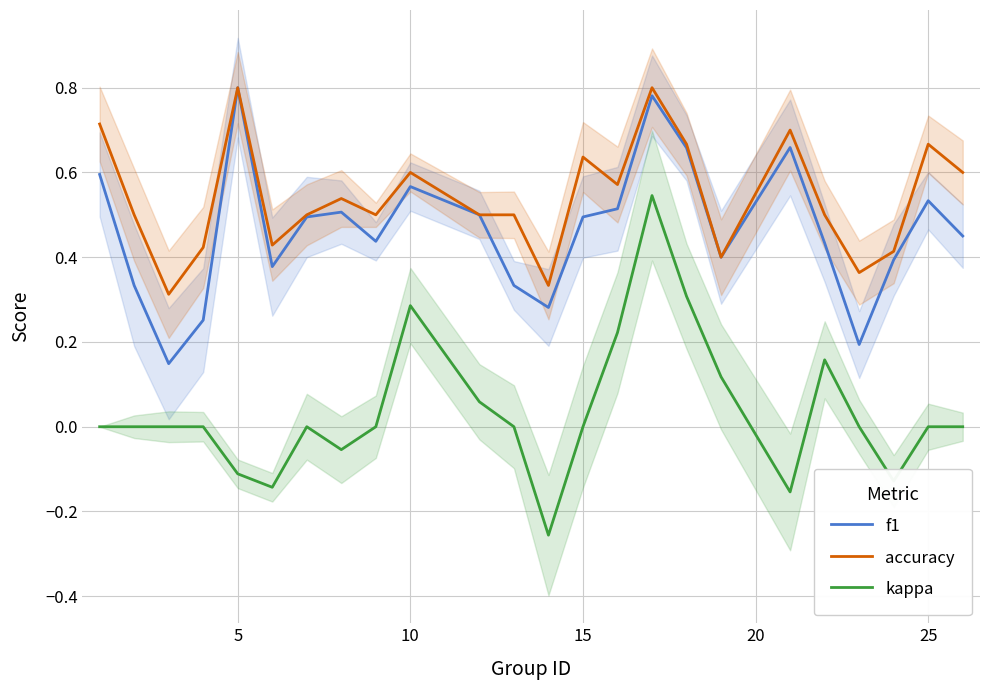

What is the minimum value shown in the chart?

-0.3